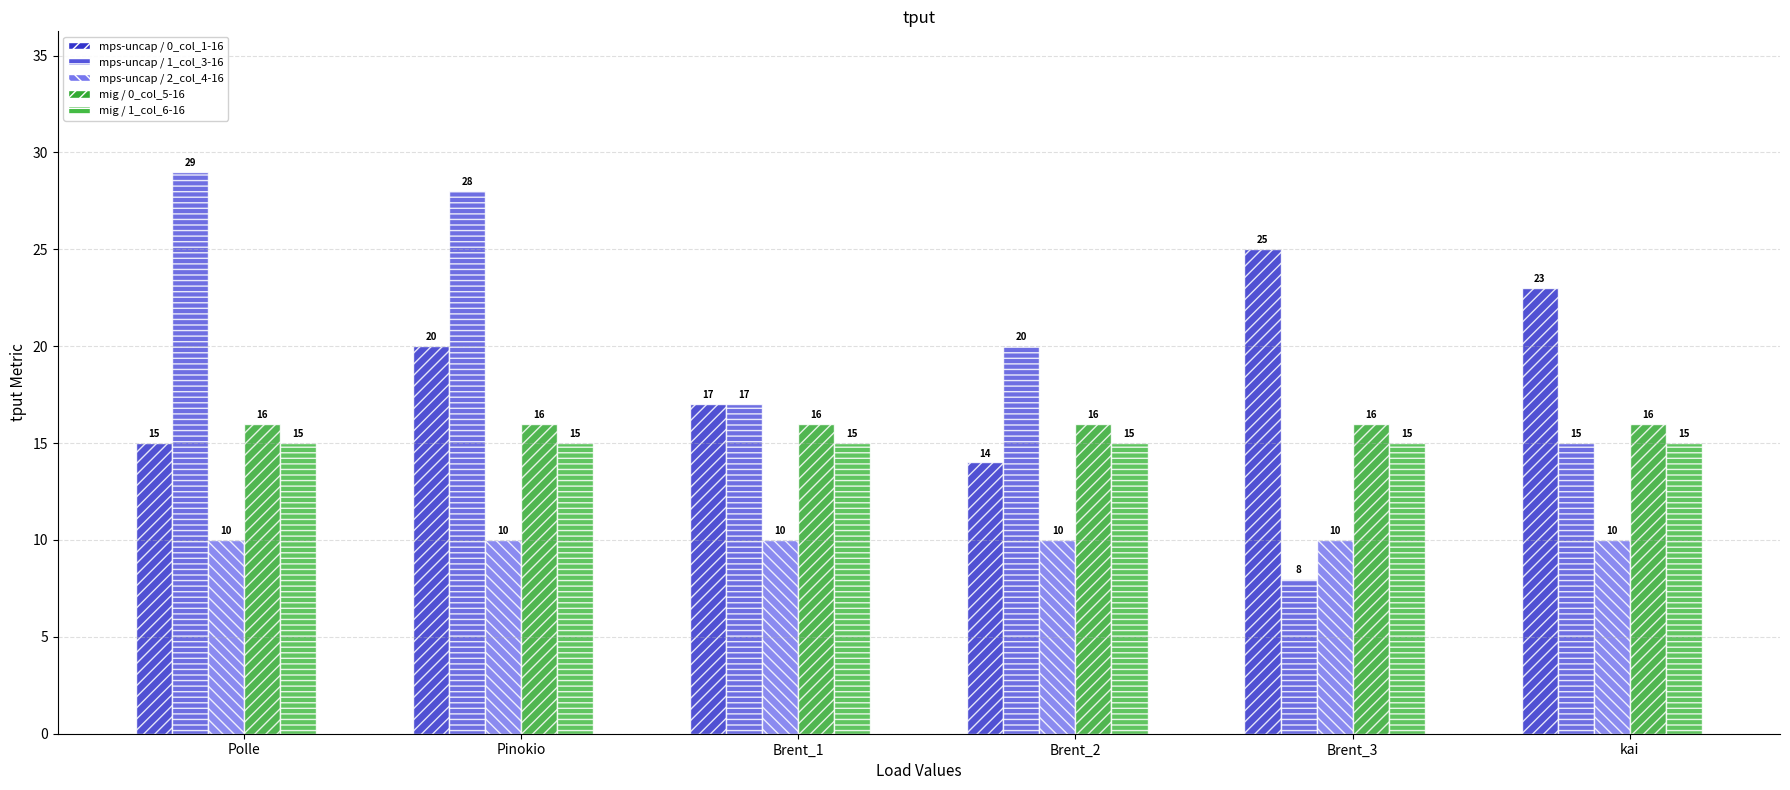

At how many categories does at least one series exceed 26?

2